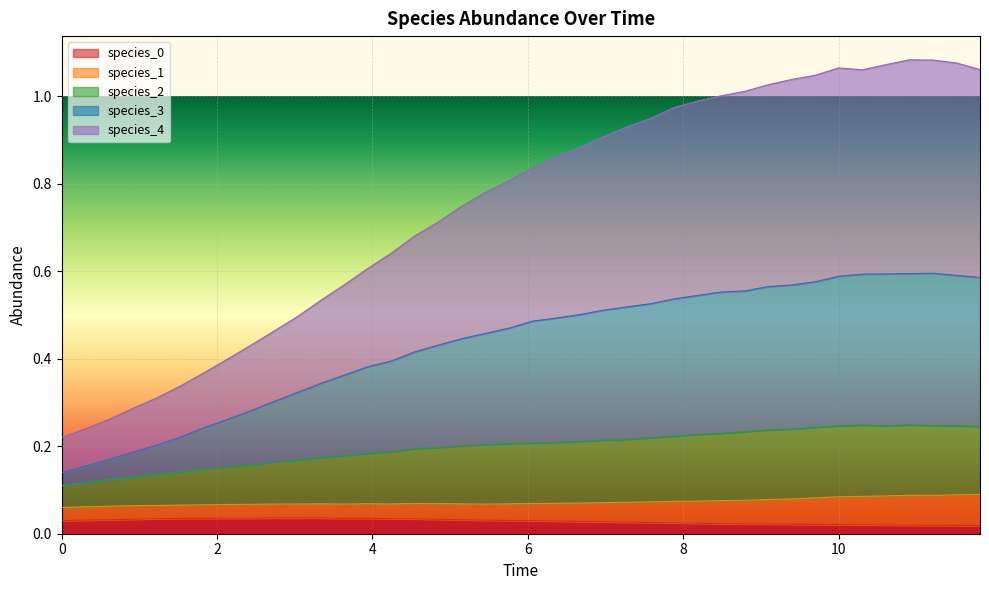

What is the value of the species_3 point at the 5th from the left?

0.3